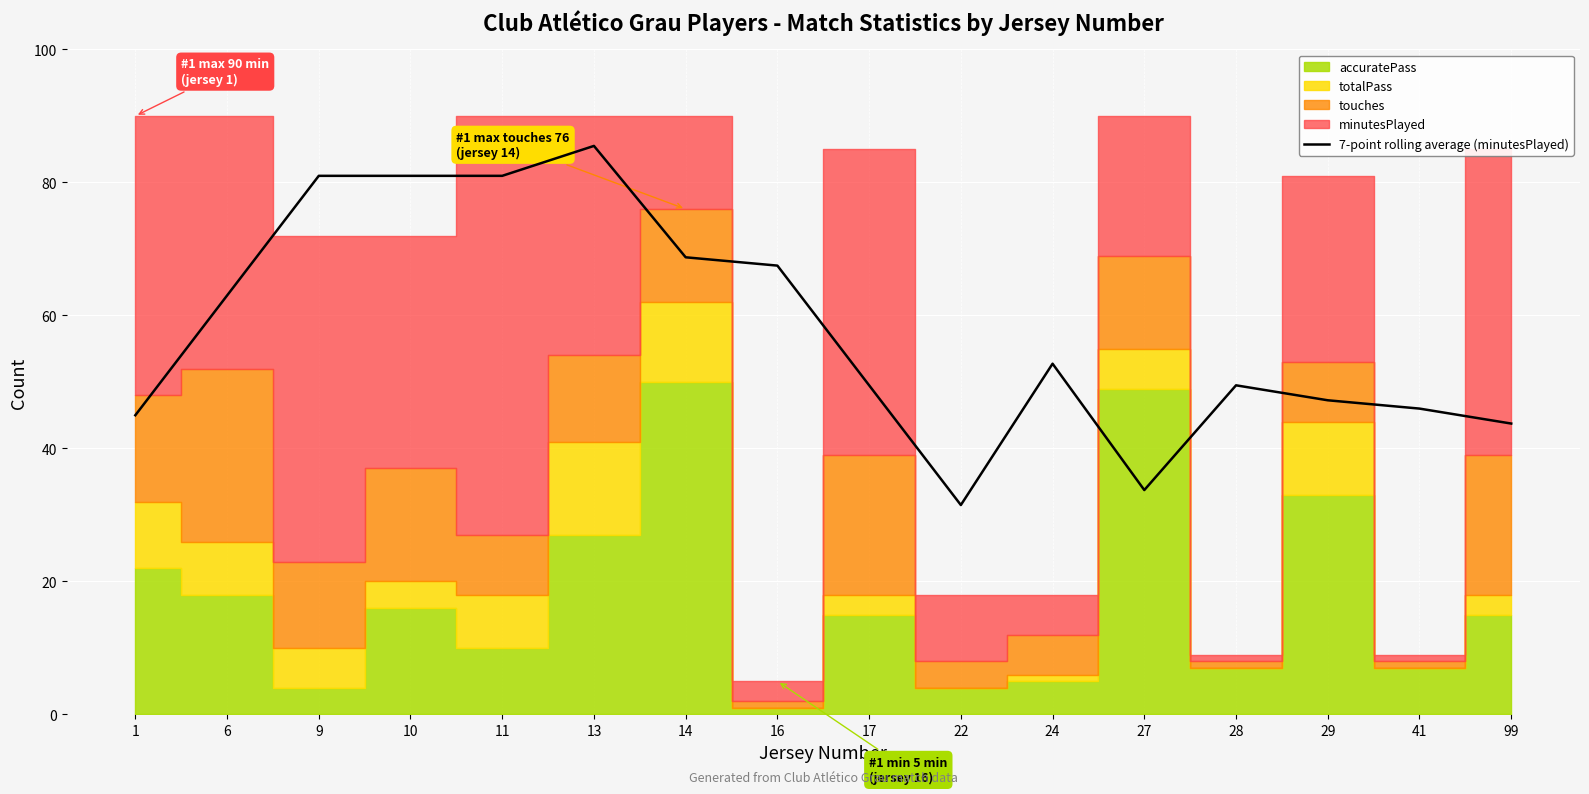

What is the lowest value of the 7-point rolling average (minutesPlayed) series?

31.5